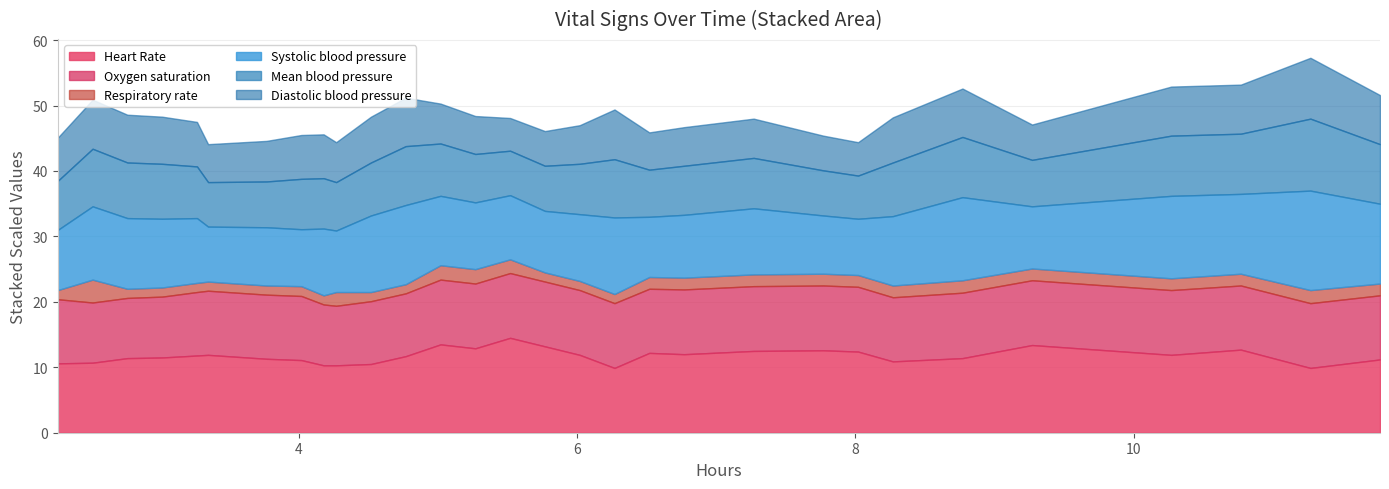

What is the highest value of the Heart Rate series?

14.5